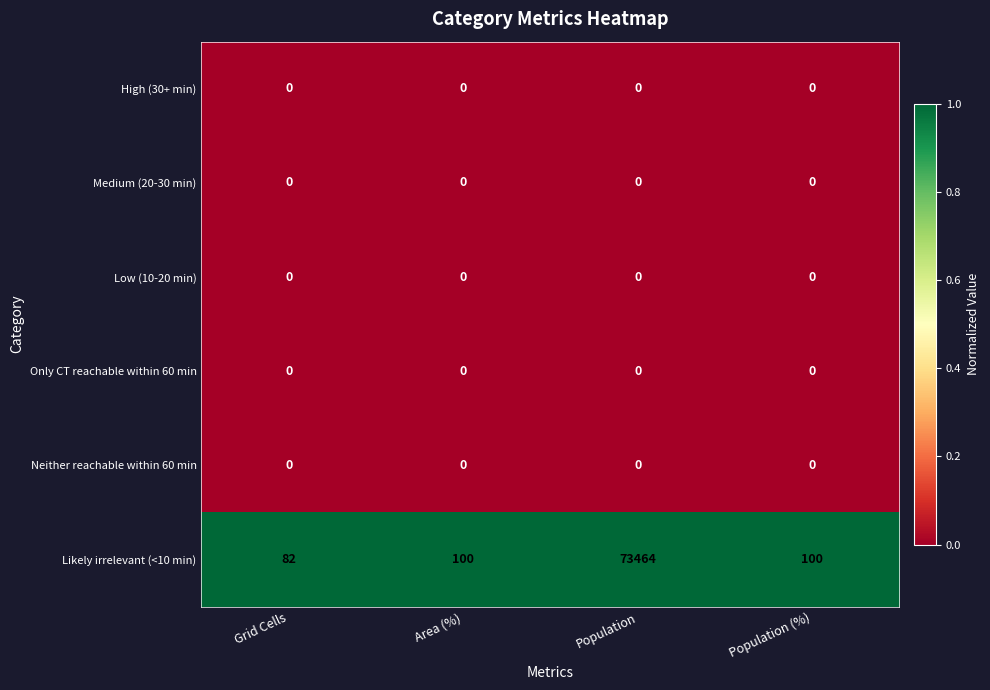

The Likely irrelevant (<10 min) series shows 100 at Area (%). True or false?

True